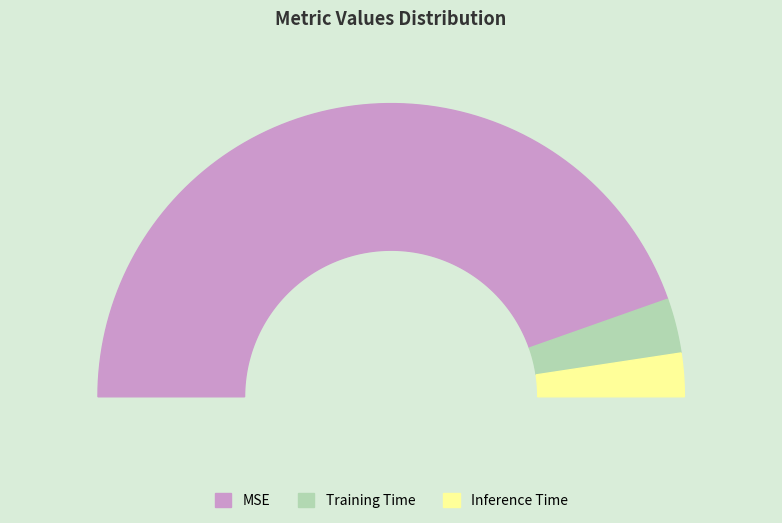

What is the change in value from MSE to Training Time?

-0.1